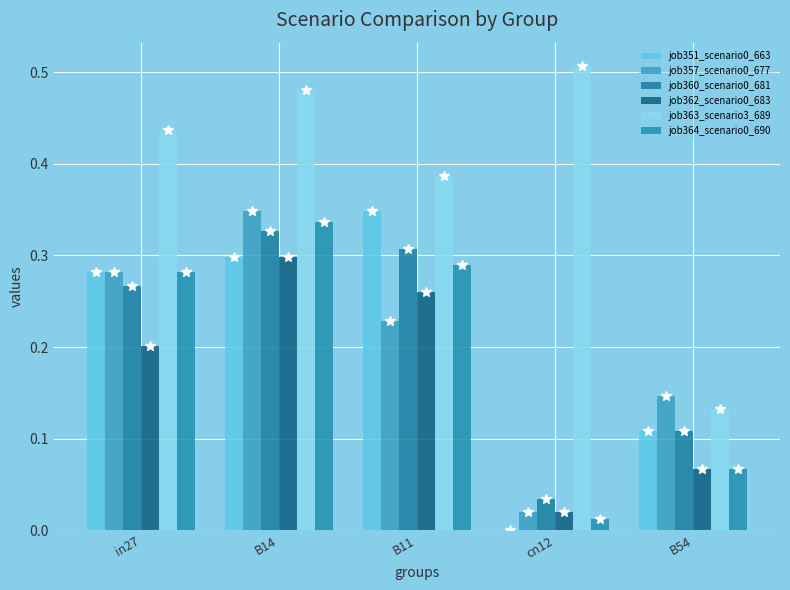

The job357_scenario0_677 series shows 0.1 at B54. True or false?

True